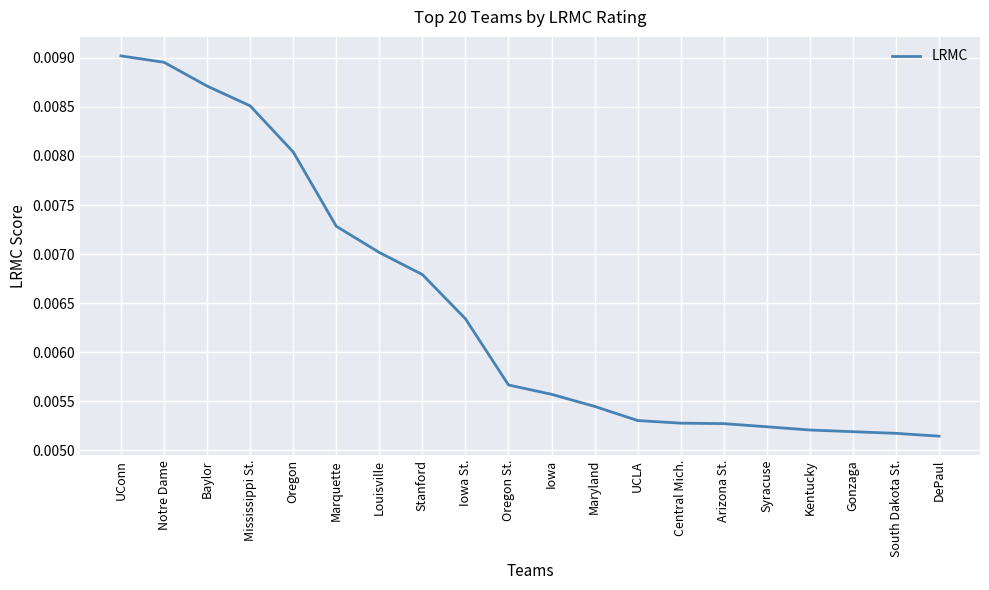

Is it true that the value at Stanford is 0.0?

False